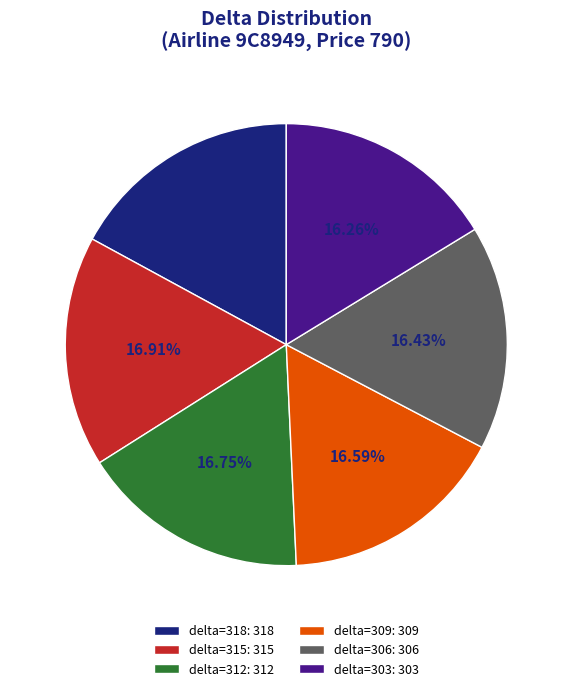

Combined, do delta=315: 315 and delta=306: 306 account for over 50%?

No